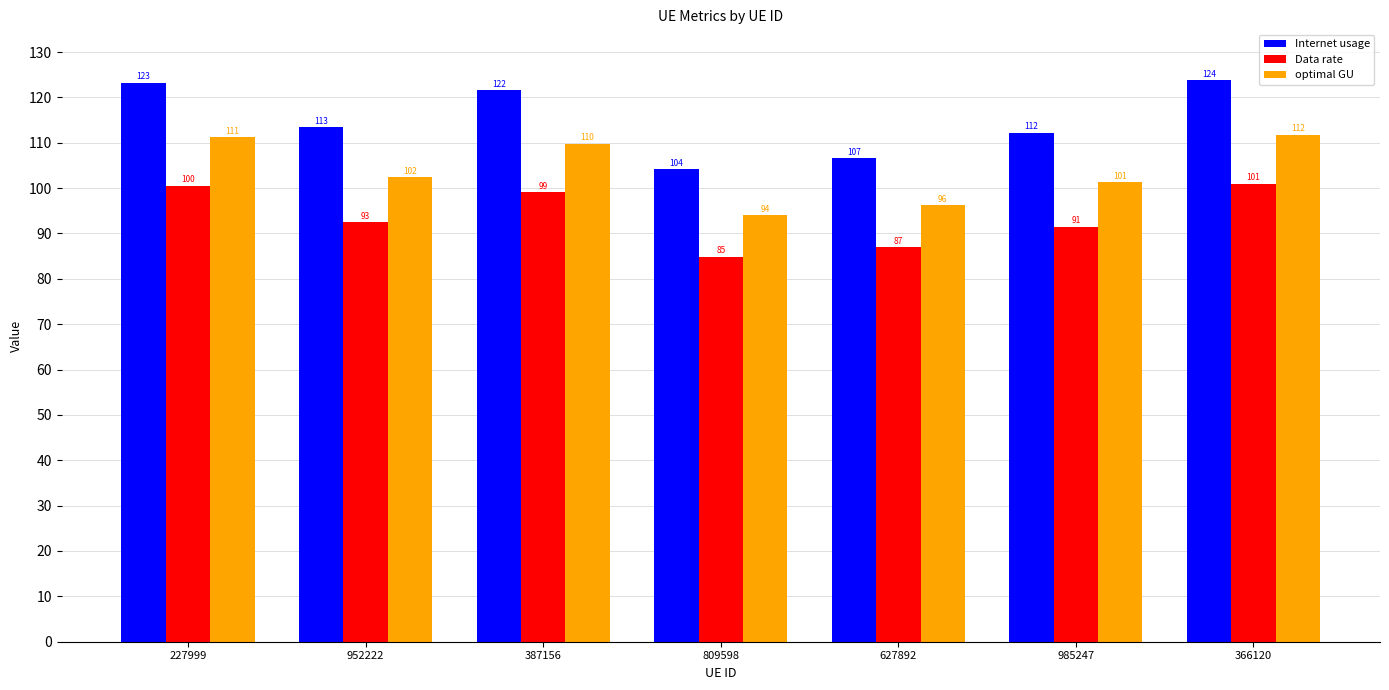

Between 809598 and 366120, which series saw the biggest shift?

Internet usage